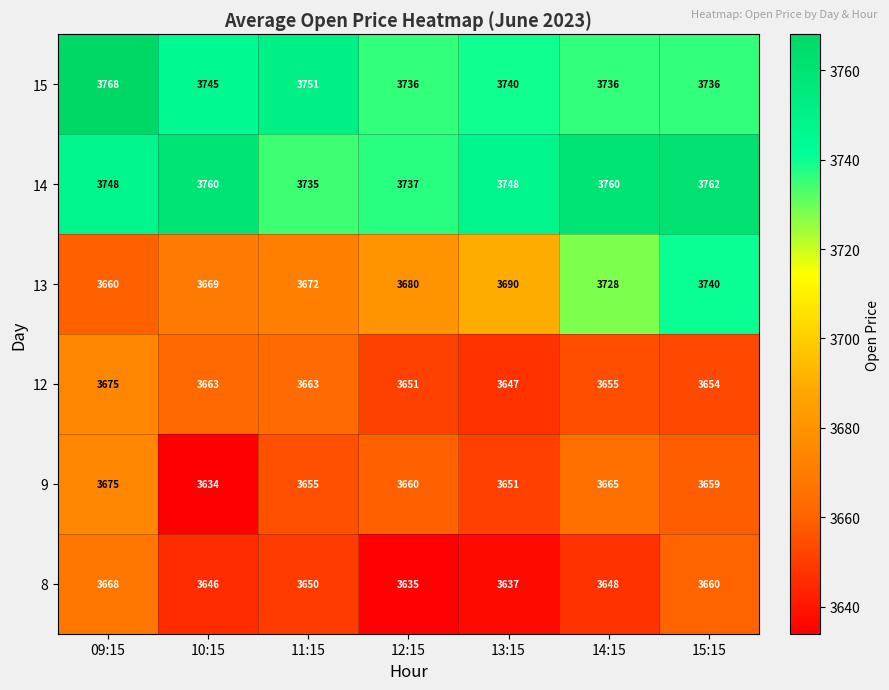

At which category is the sum across all series the highest?

15:15